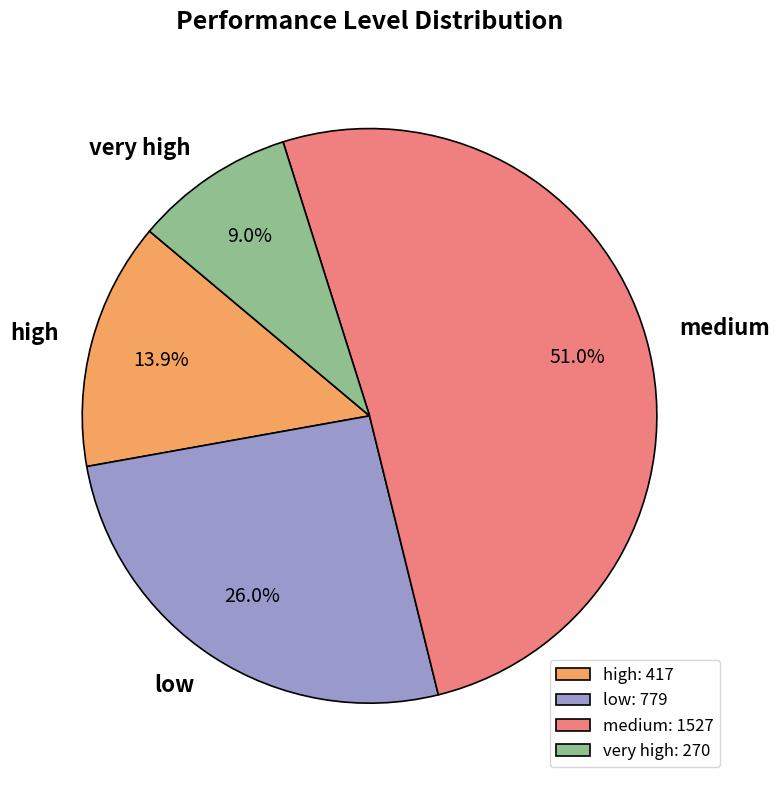

Is there a majority slice in this chart?

Yes